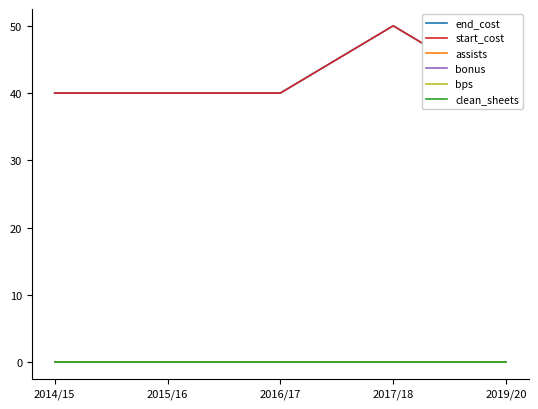

At which category does the chart reach its minimum across all series?

2014/15